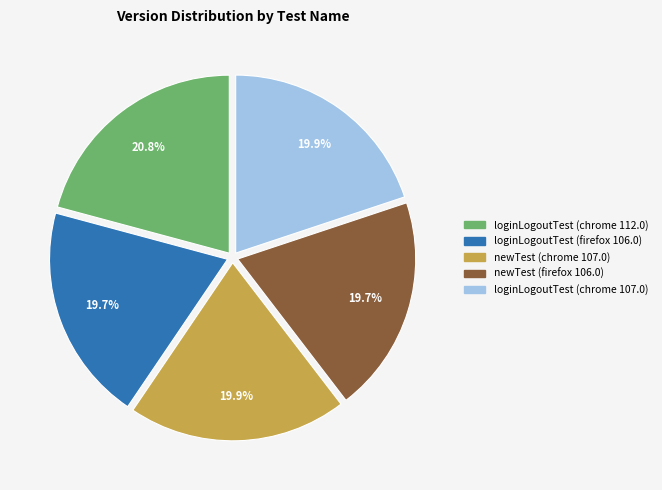

What portion of the pie excludes loginLogoutTest (chrome 112.0)?

79.2%